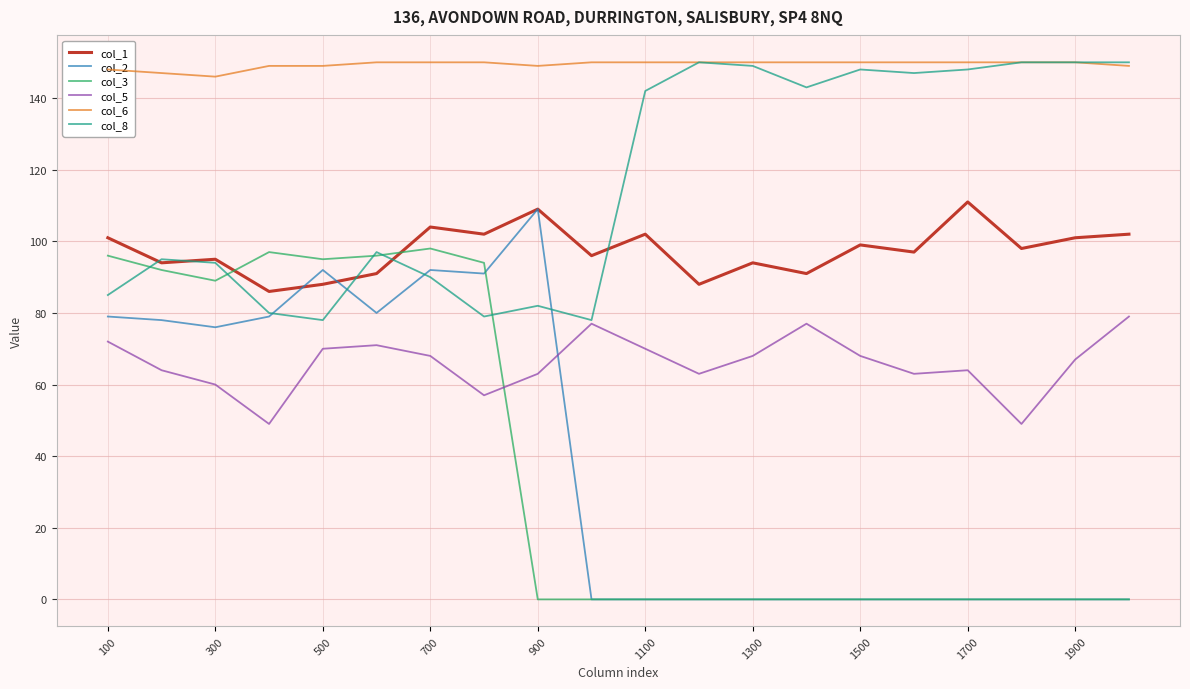

How many lines are shown in the chart?

6